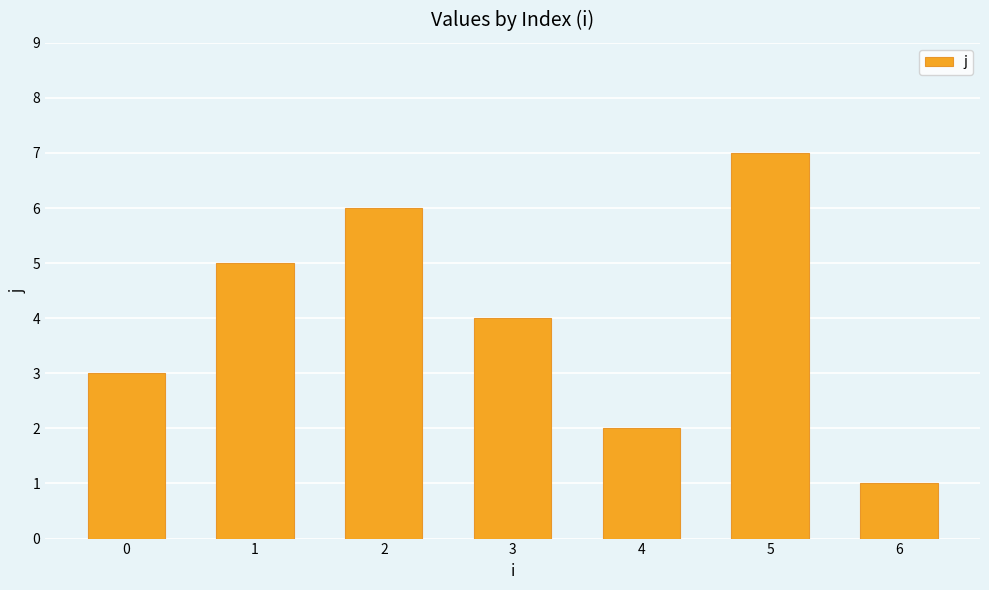

Where does the data first go above 4?

1